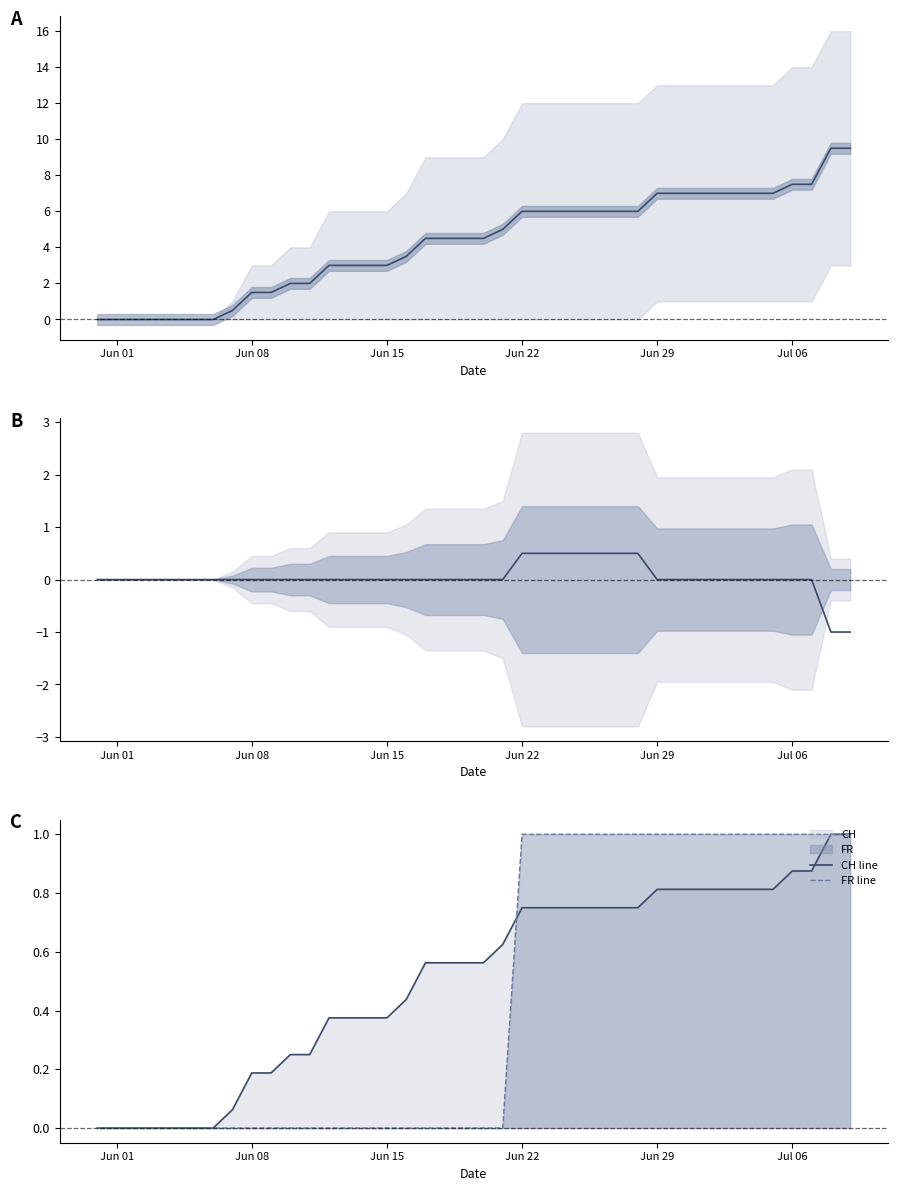

Reading left to right, extract all data points from this chart.

CH mid: 0.0	0.0	0.0	0.0	0.0	0.0	0.0	0.5	1.5	1.5	2.0	2.0	3.0	3.0	3.0	3.0	3.5	4.5	4.5	4.5	4.5	5.0	6.0	6.0	6.0	6.0	6.0	6.0	6.0	7.0	7.0	7.0	7.0	7.0	7.0	7.0	7.5	7.5	9.5	9.5
FR-ZH mid: 0.0	0.0	0.0	0.0	0.0	0.0	0.0	0.0	0.0	0.0	0.0	0.0	0.0	0.0	0.0	0.0	0.0	0.0	0.0	0.0	0.0	0.0	0.5	0.5	0.5	0.5	0.5	0.5	0.5	0.0	0.0	0.0	0.0	0.0	0.0	0.0	0.0	0.0	-1.0	-1.0
CH line: 0.0	0.0	0.0	0.0	0.0	0.0	0.0	0.1	0.2	0.2	0.2	0.2	0.4	0.4	0.4	0.4	0.4	0.6	0.6	0.6	0.6	0.6	0.8	0.8	0.8	0.8	0.8	0.8	0.8	0.8	0.8	0.8	0.8	0.8	0.8	0.8	0.9	0.9	1.0	1.0
FR line: 0.0	0.0	0.0	0.0	0.0	0.0	0.0	0.0	0.0	0.0	0.0	0.0	0.0	0.0	0.0	0.0	0.0	0.0	0.0	0.0	0.0	0.0	1.0	1.0	1.0	1.0	1.0	1.0	1.0	1.0	1.0	1.0	1.0	1.0	1.0	1.0	1.0	1.0	1.0	1.0